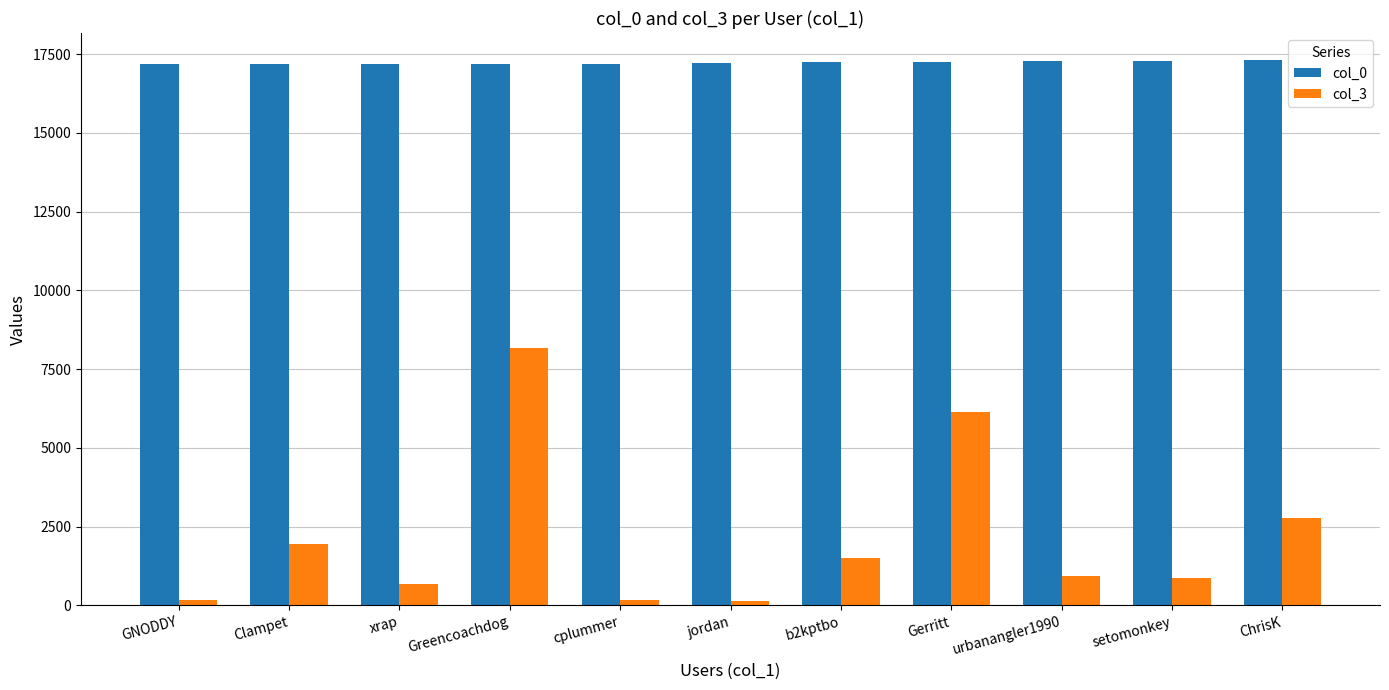

Which category has the highest value in the col_3 series?

Greencoachdog